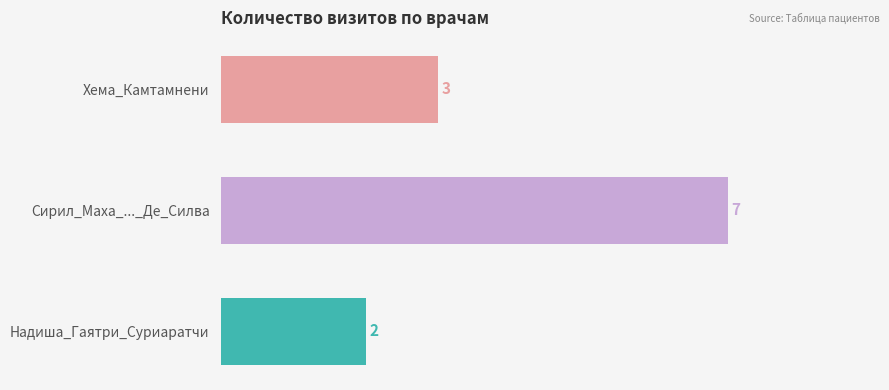

What is the difference between the maximum and minimum values?

5